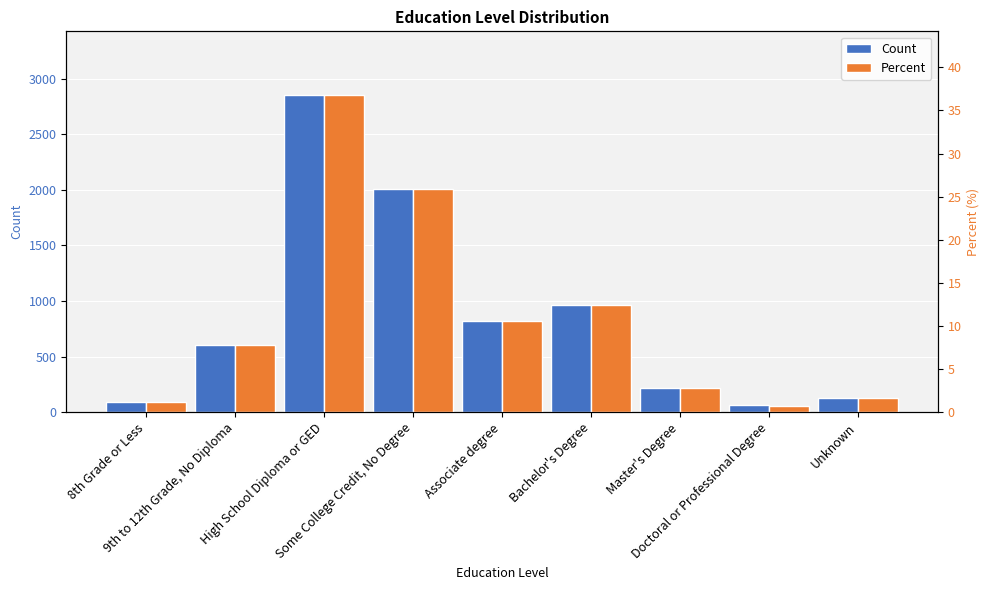

Reading left to right, what are all the values shown in this chart?

Count: 93.0	603.0	2856.0	2012.0	824.0	962.0	215.0	60.0	131.0
Percent: 1.2	7.8	36.8	25.9	10.6	12.4	2.8	0.8	1.7